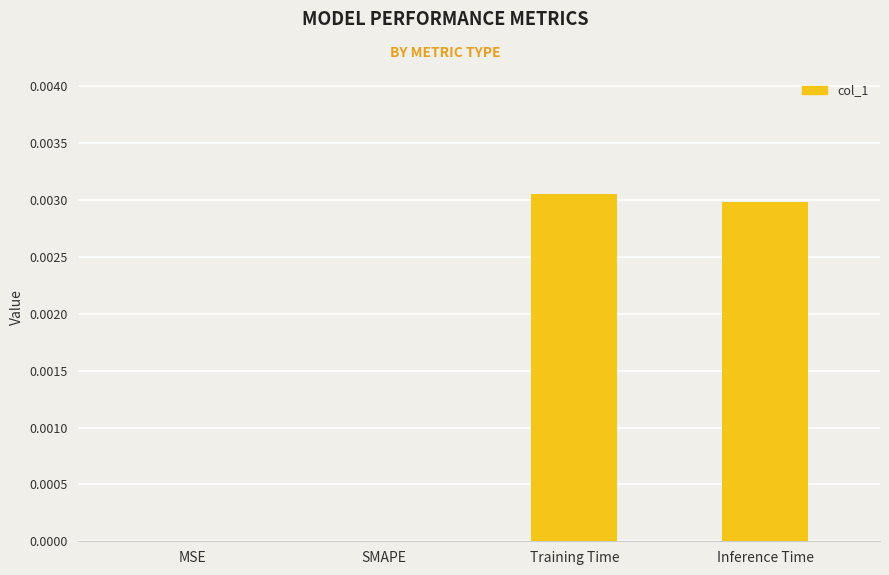

Does the chart contain stacked bars?

No